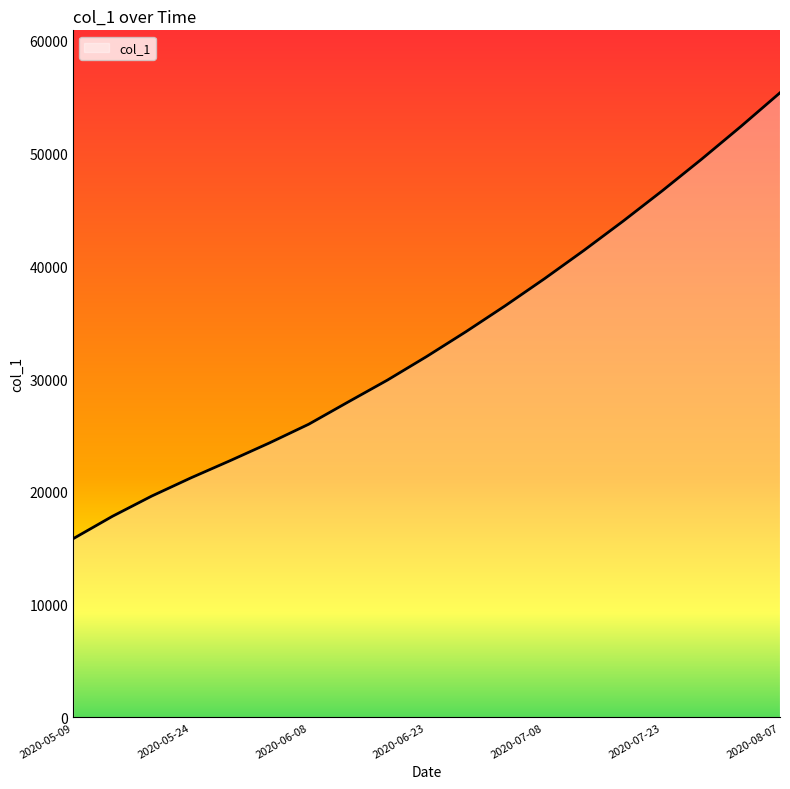

What is the minimum value shown in the chart?

15842.6